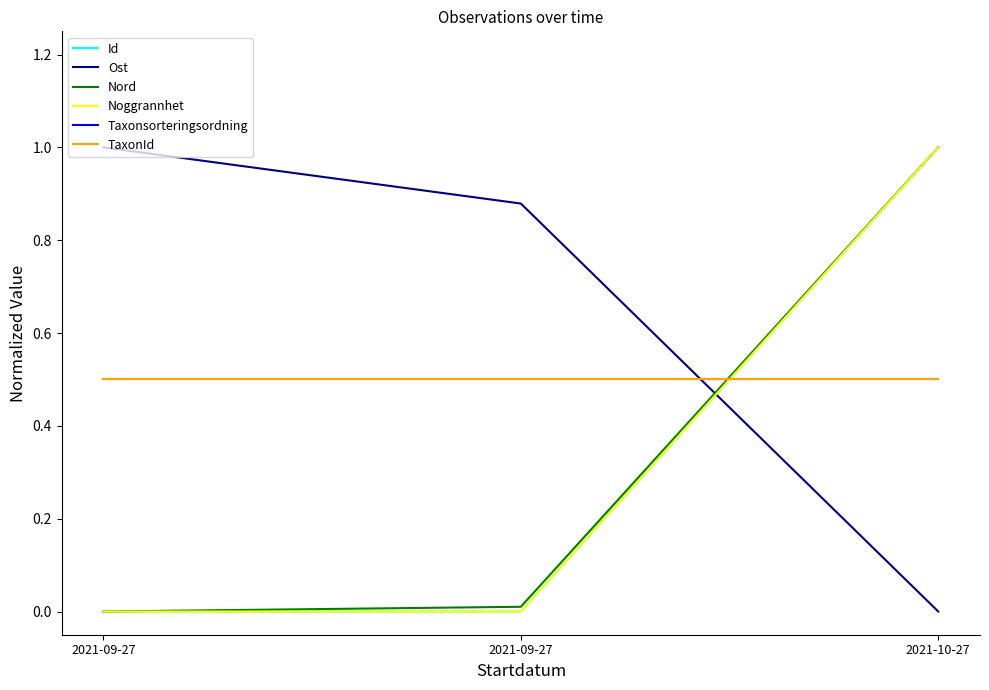

At which category does the chart reach its minimum across all series?

2021-09-27